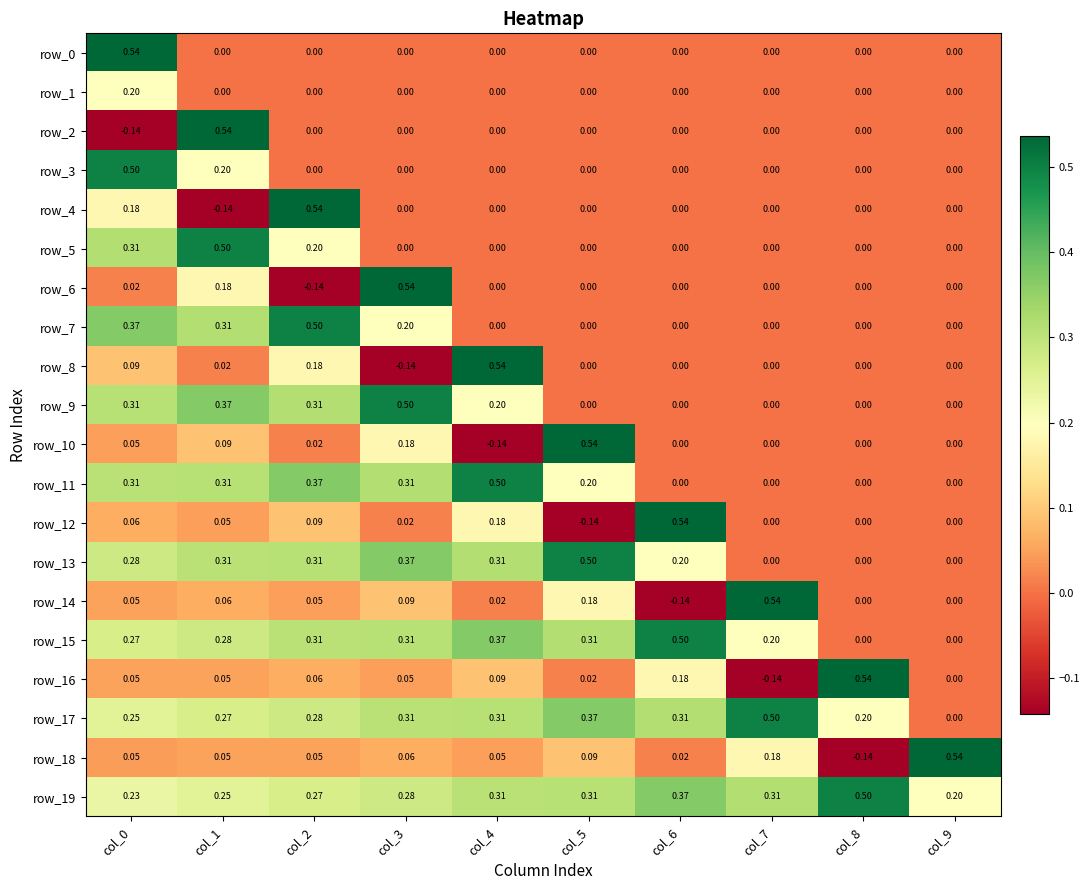

How many series are shown in this chart?

20